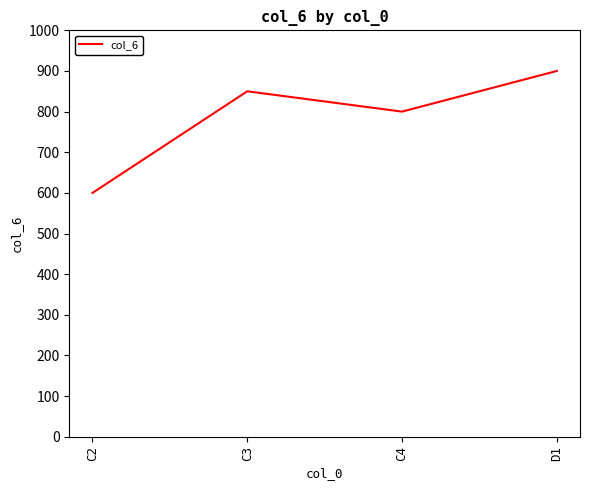

At which category does the data reach its first local peak?

C3